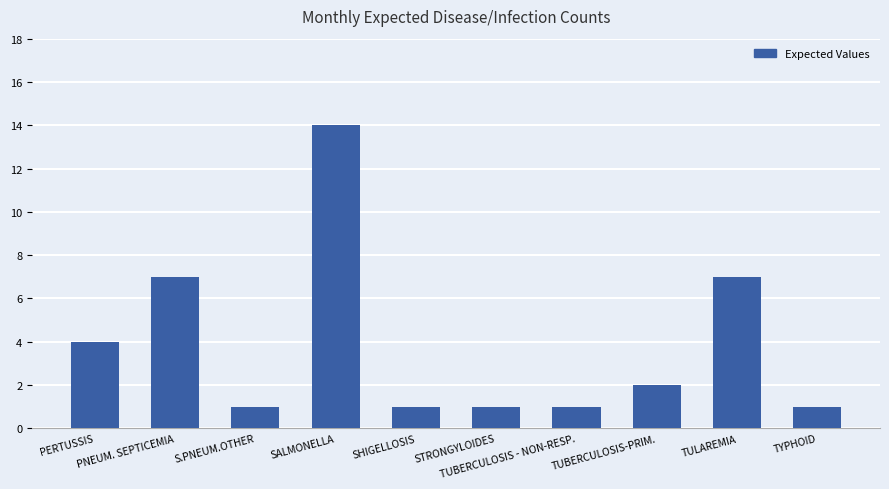

How many series are shown in this chart?

1